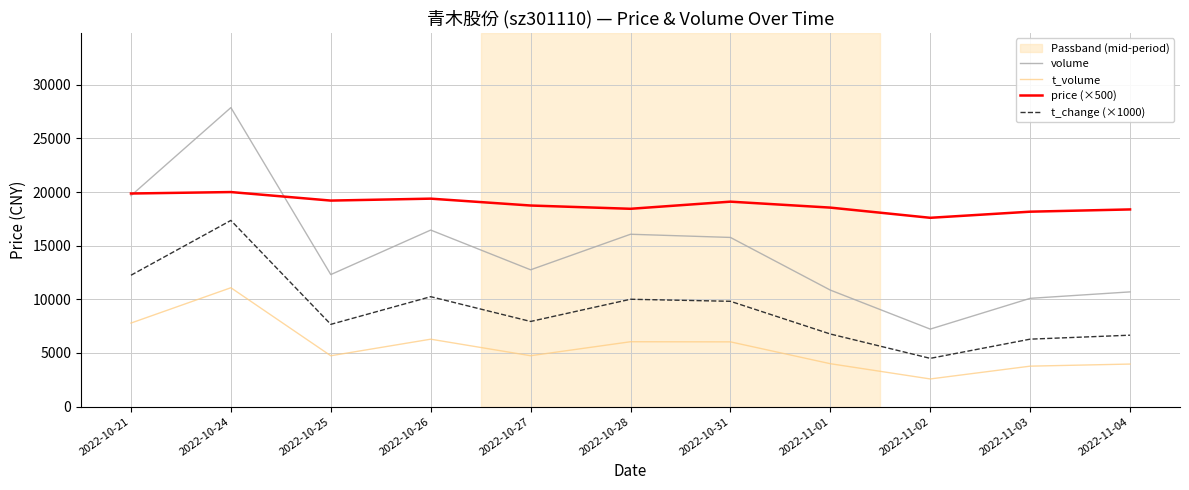

Which series has the largest total across all categories?

price (×500)